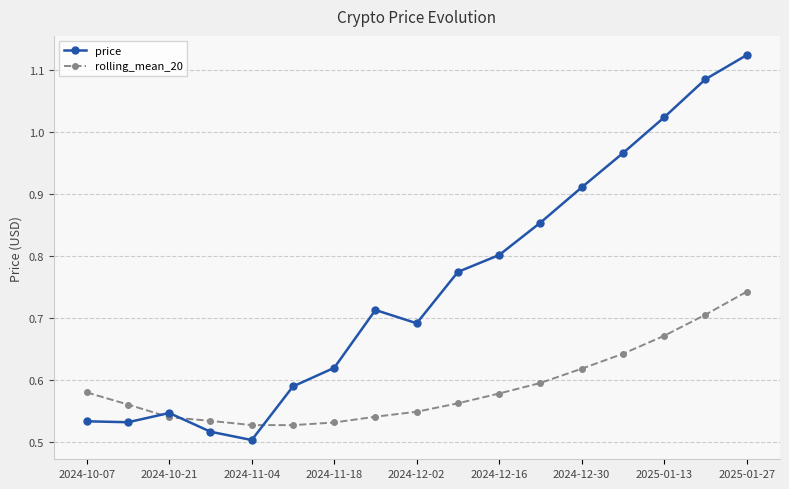

Which series has the largest total across all categories?

price